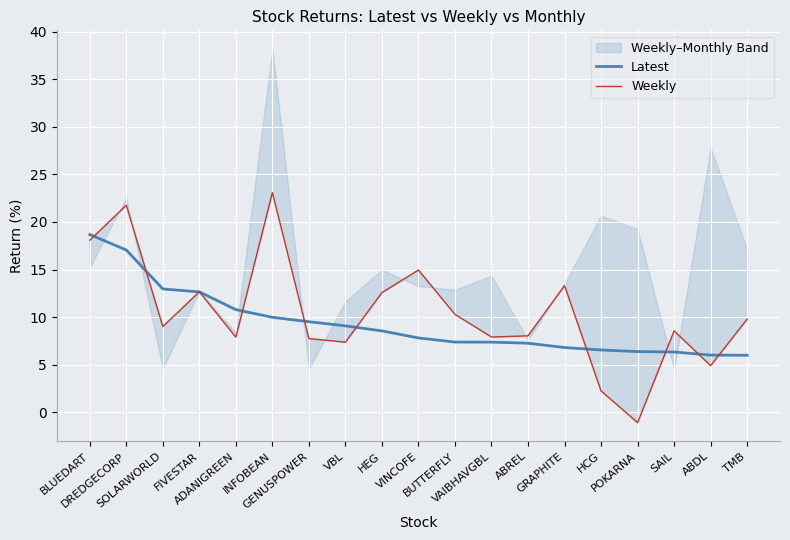

How many times do Weekly and Latest cross each other?

11